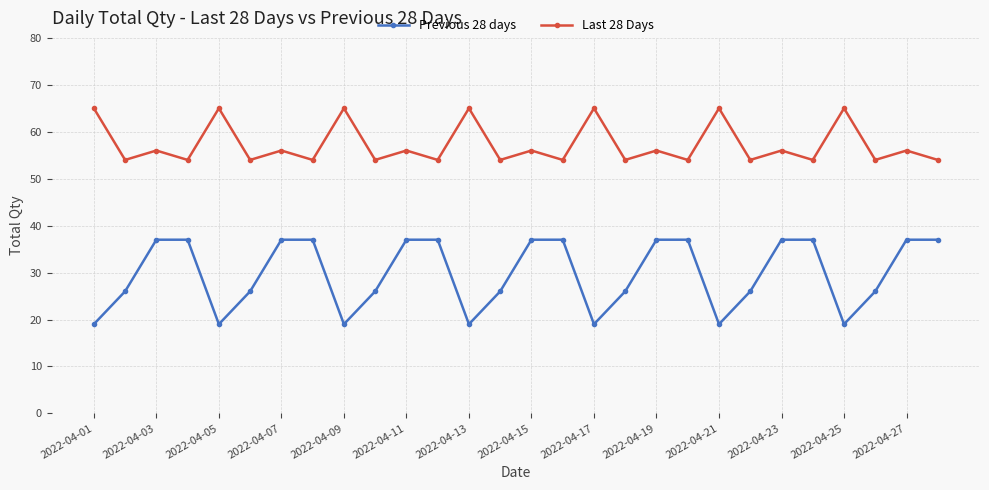

True or false: Previous 28 days and Last 28 Days cross at least once.

False